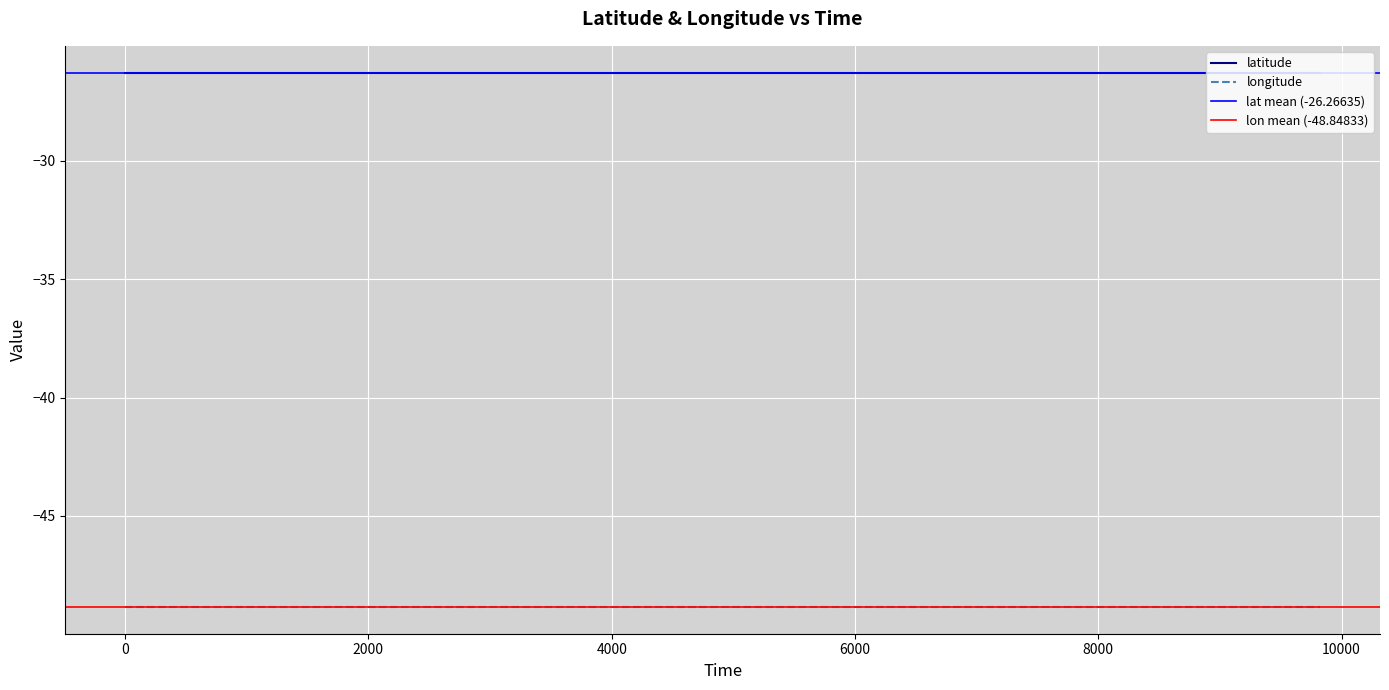

Which series has the largest range (max minus min)?

latitude